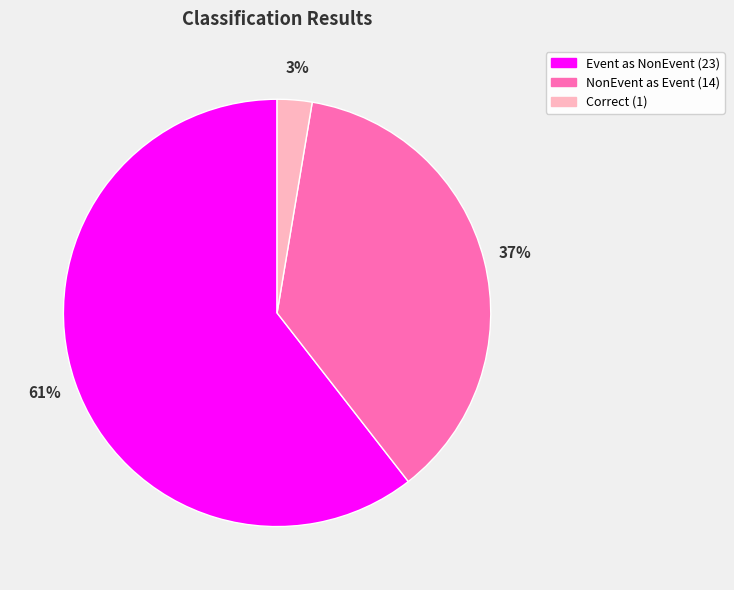

To the nearest percent, what is the average slice percentage?

33%